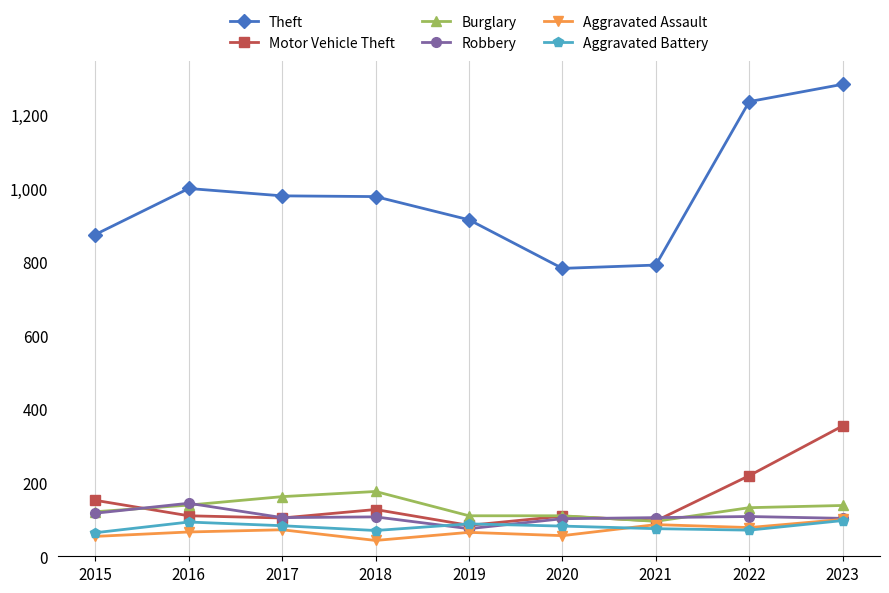

True or false: Robbery has a value of 40 at 2022.

False